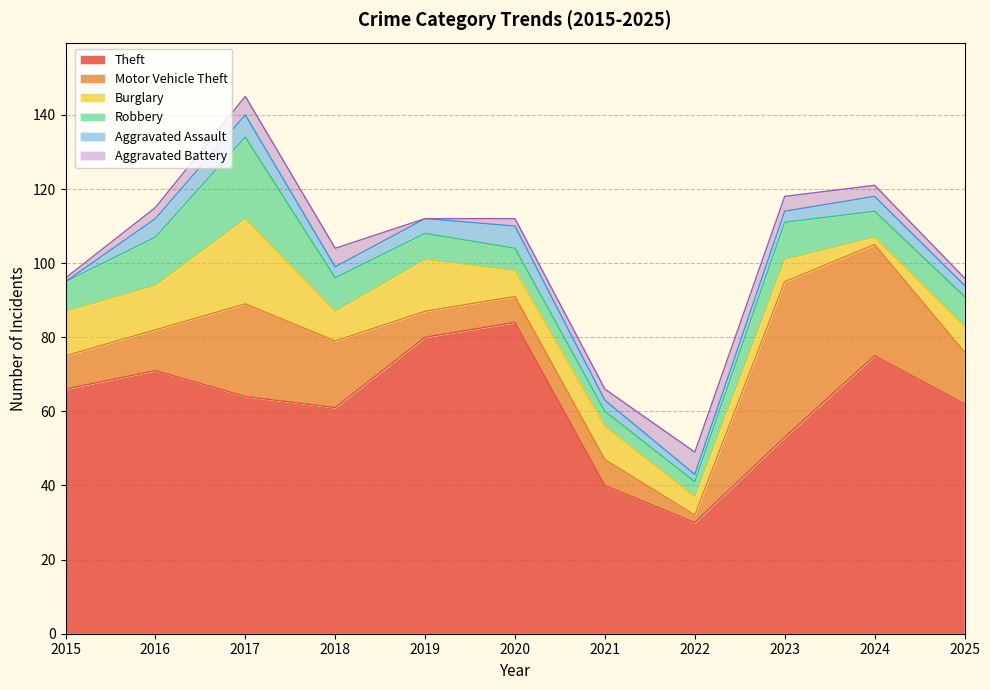

How many values in the Motor Vehicle Theft series are below 11?

5